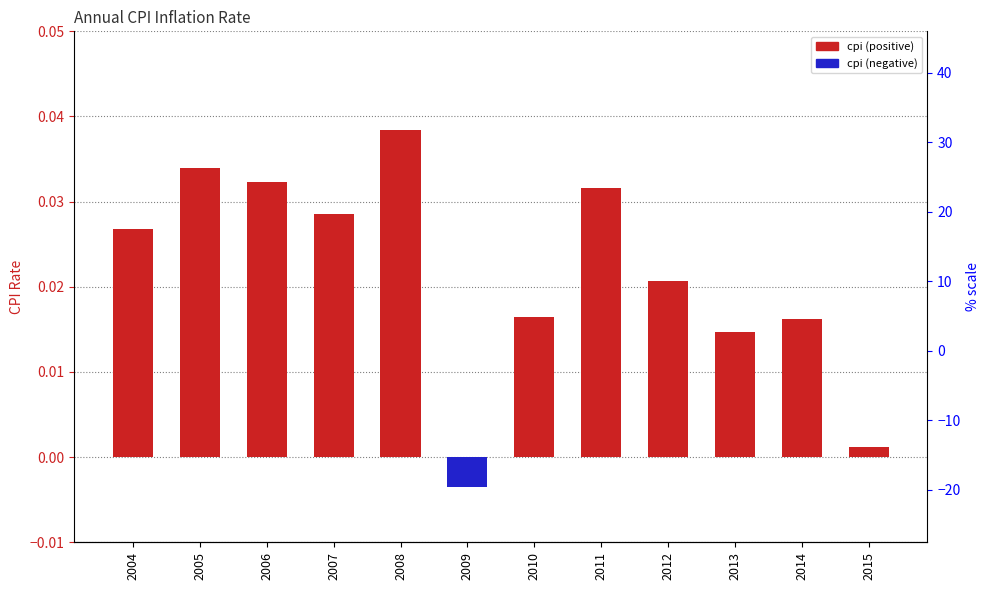

True or false: the data shows 0.0 at 2014.

False